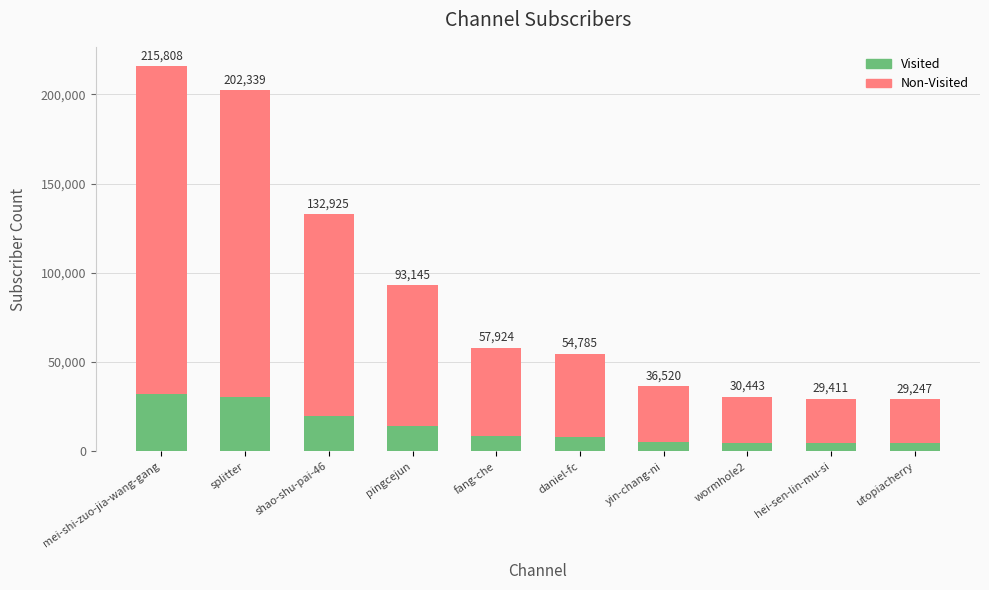

What is the approximate value of Visited at utopiacherry?

4387.1